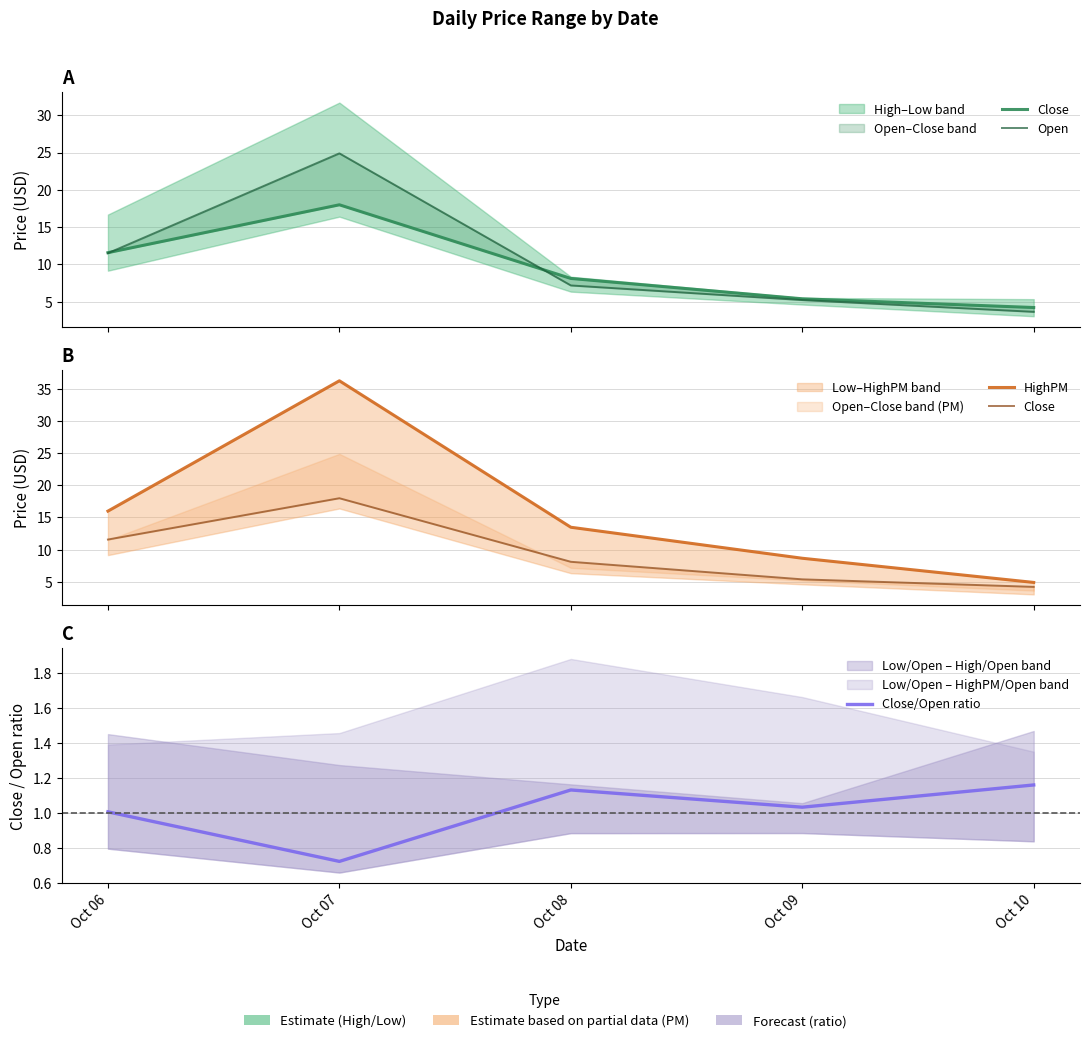

What is the difference between the maximum and minimum values in the Close series?

13.8